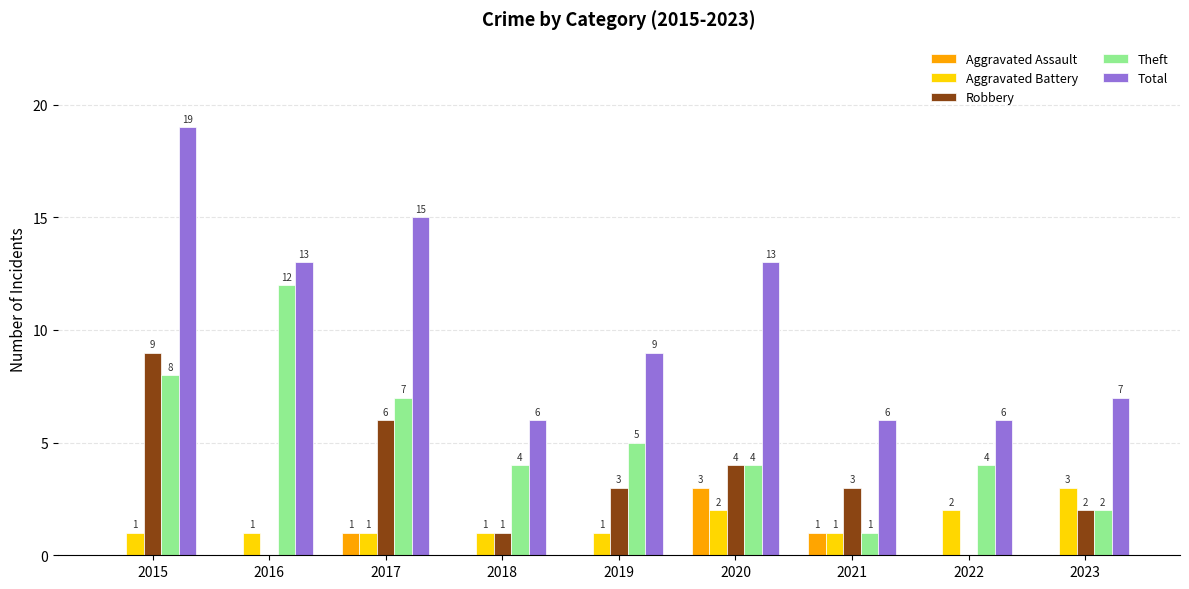

How many groups of bars are there?

9